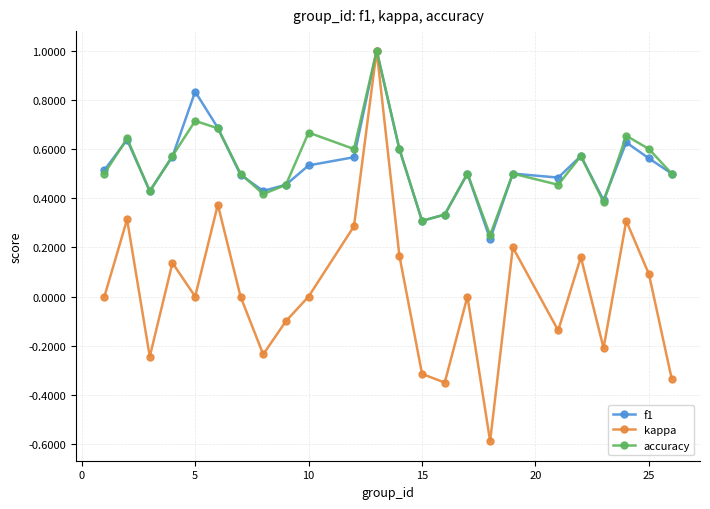

What is the maximum value for accuracy?

1.0